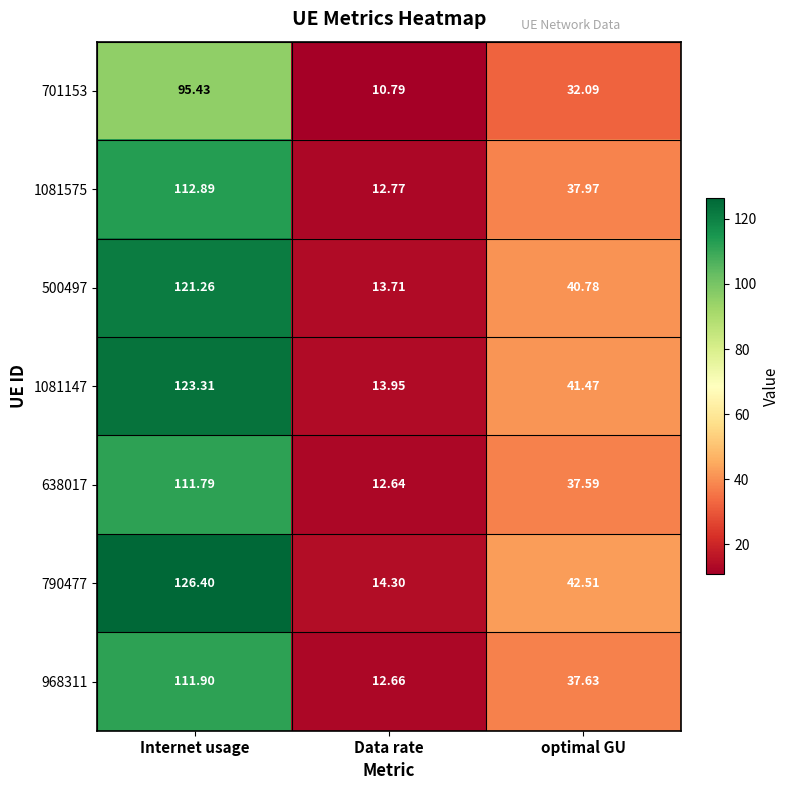

Rank the series by their maximum value, from highest to lowest.

790477, 1081147, 500497, 1081575, 968311, 638017, 701153